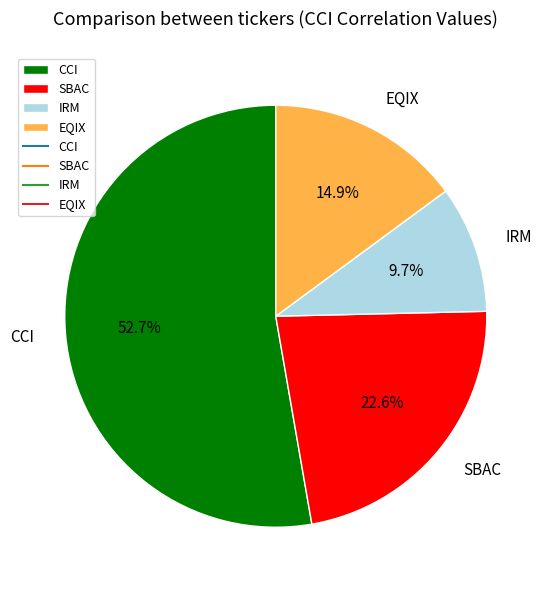

Approximately how many times larger is the value at EQIX compared to CCI?

0.3